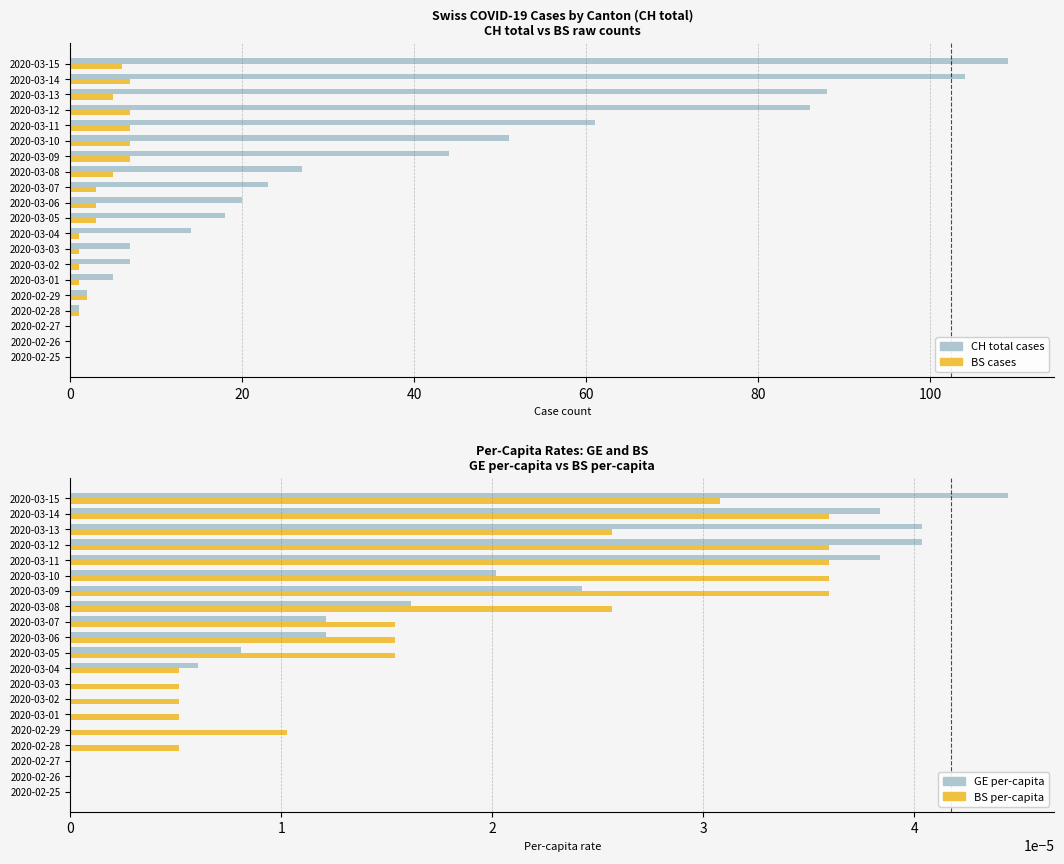

How many series are shown in this chart?

4